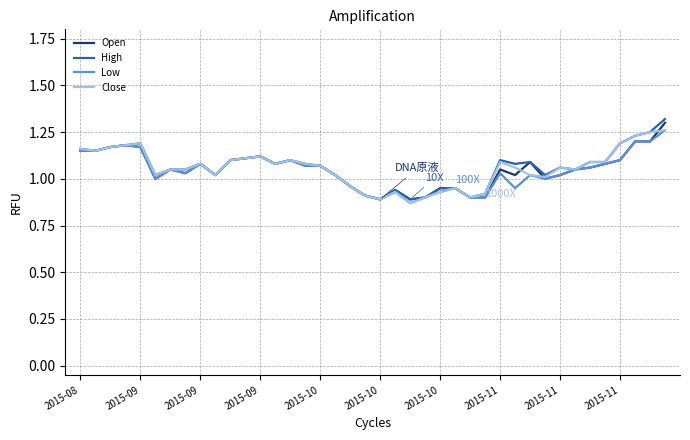

What are all the series names shown in the legend?

Open, High, Low, Close